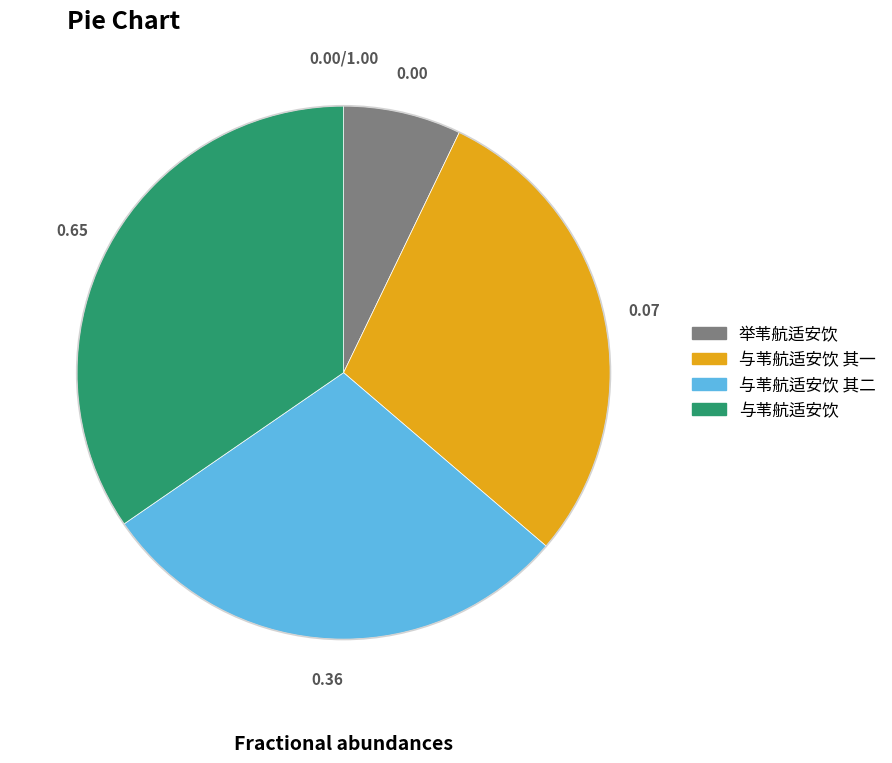

Between 与苇航适安饮 and 举苇航适安饮, which is larger?

与苇航适安饮